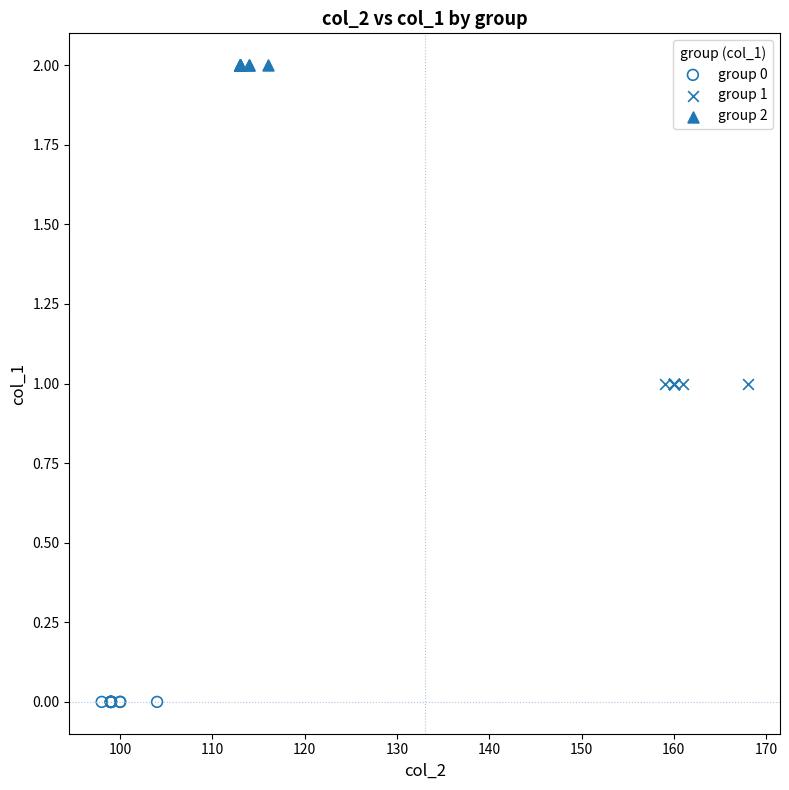

Which series reaches the minimum Y coordinate?

group 0